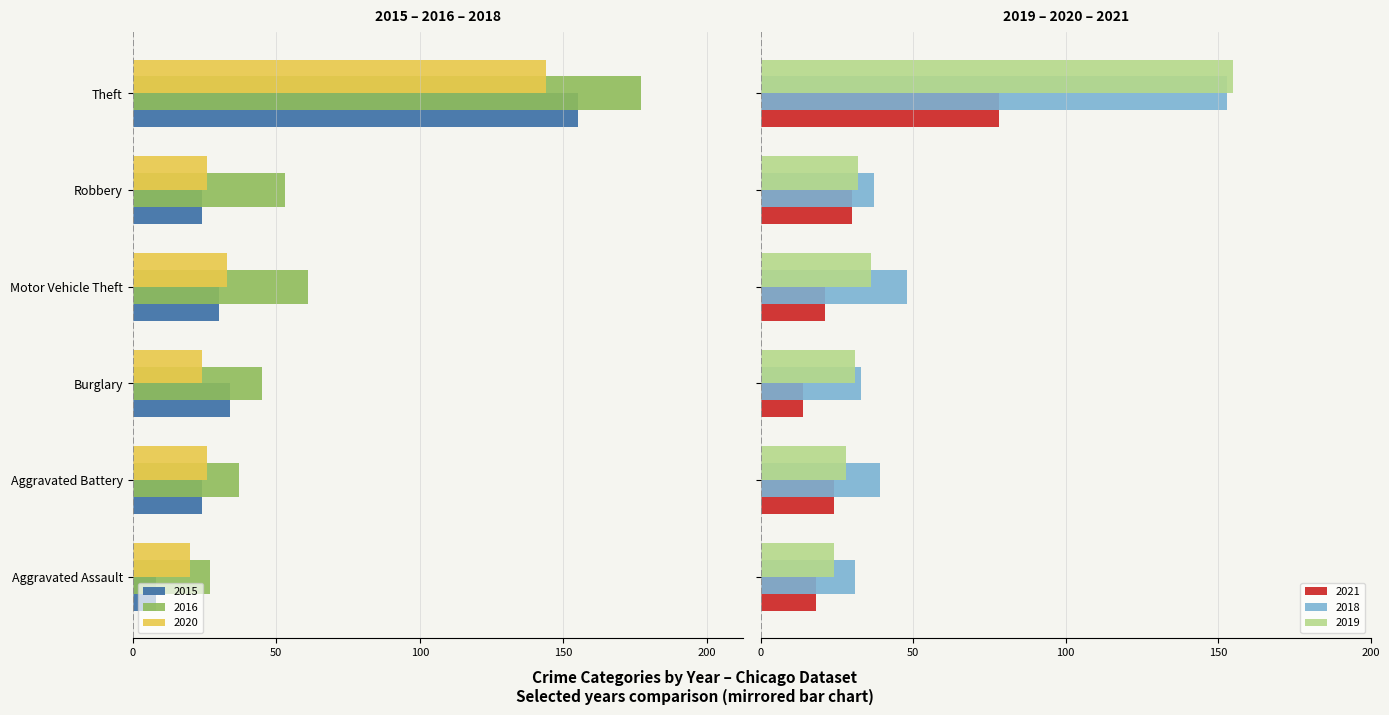

Where is 2021 nearest to the value 46?

Robbery